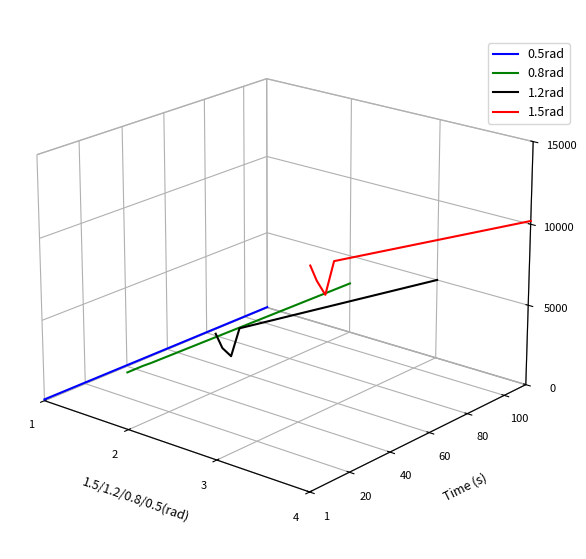

Rank the series by their maximum value, from highest to lowest.

1.5rad, 1.2rad, 0.8rad, 0.5rad